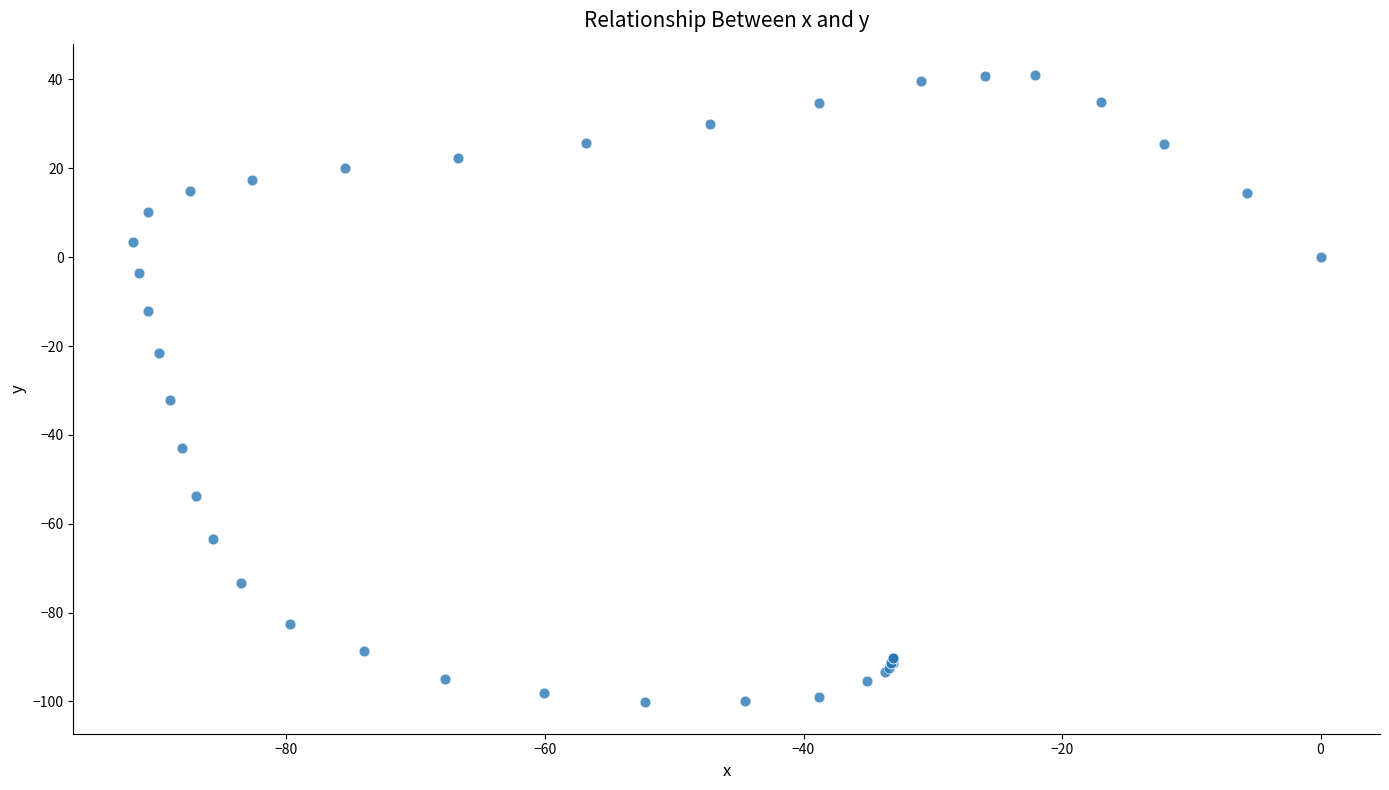

What Y value in the scatter plot is closest to -29?

-32.2